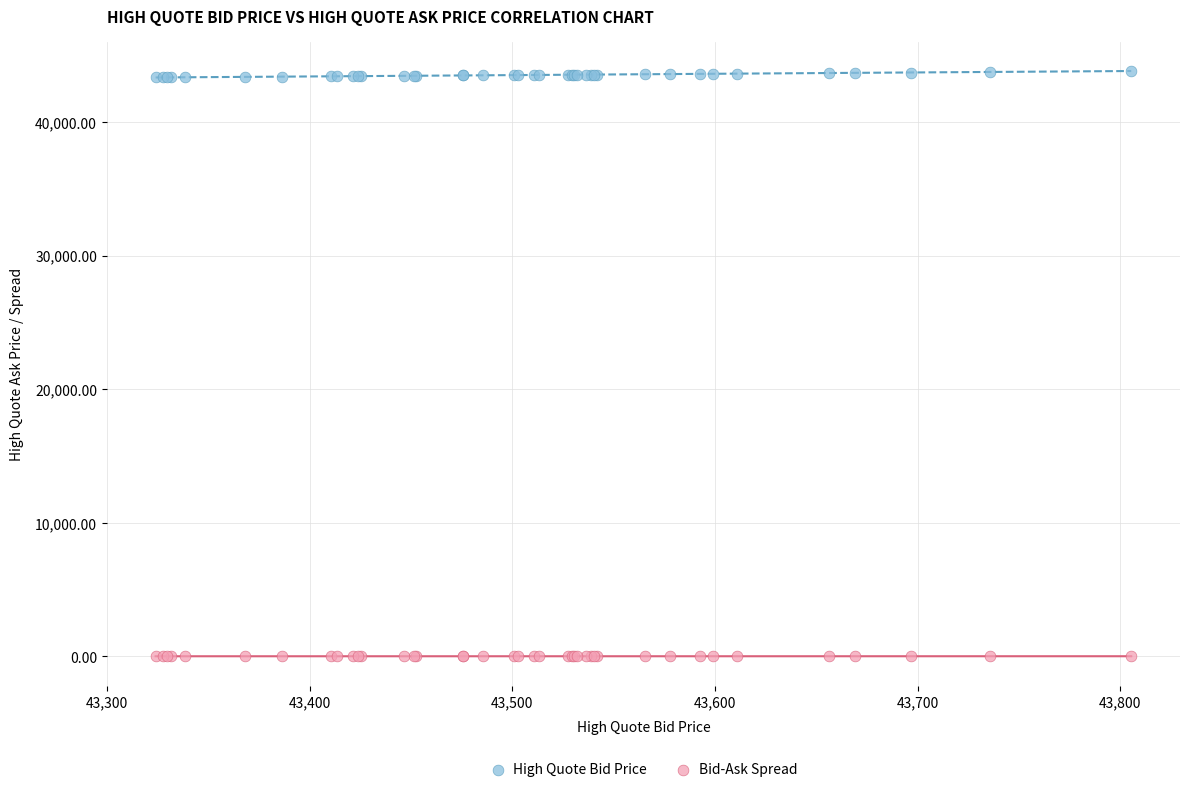

Which series contains the highest Y value?

High Quote Bid Price